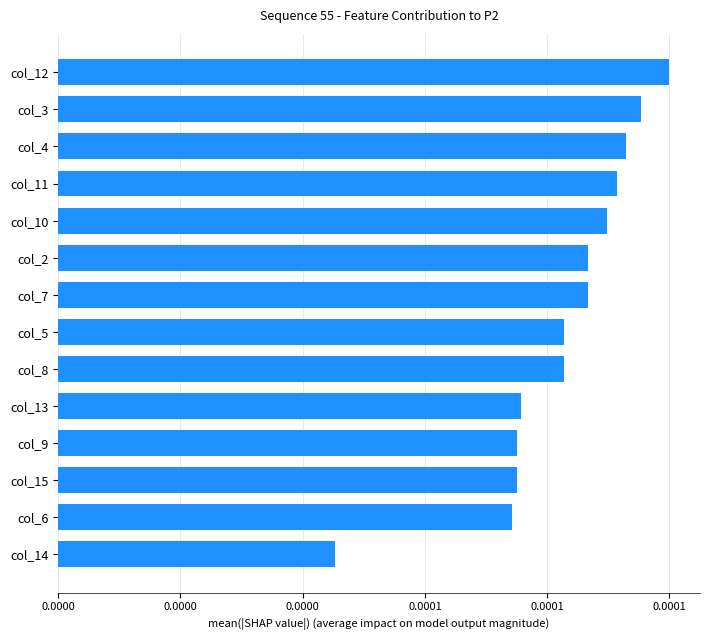

Does the chart contain stacked bars?

No